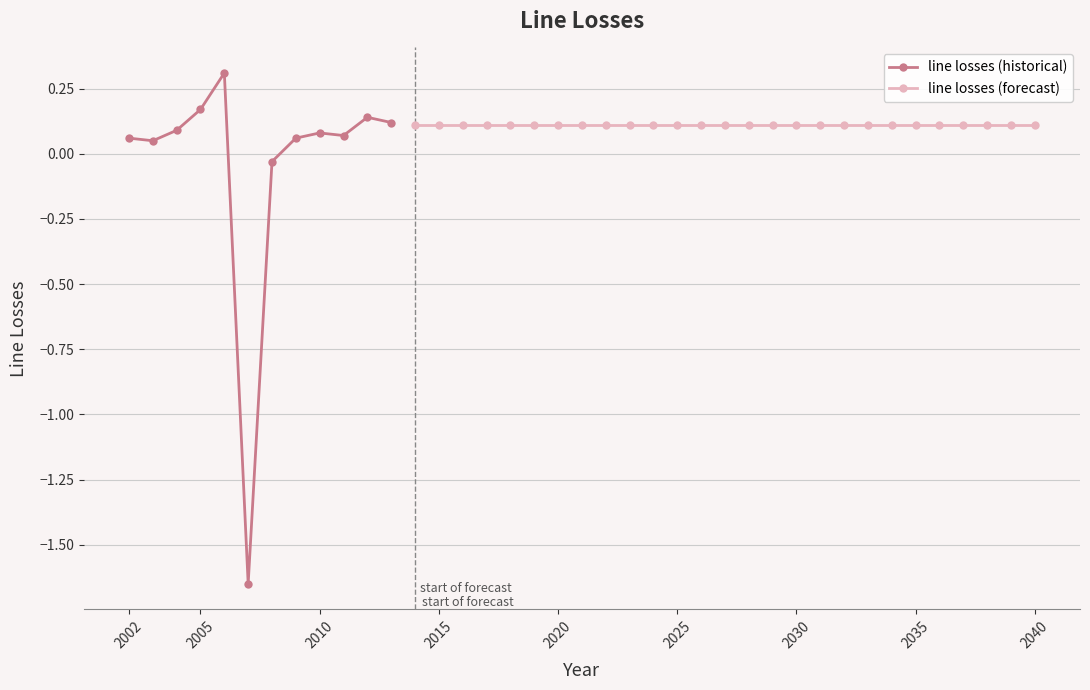

Does the chart have visible grid lines?

Yes